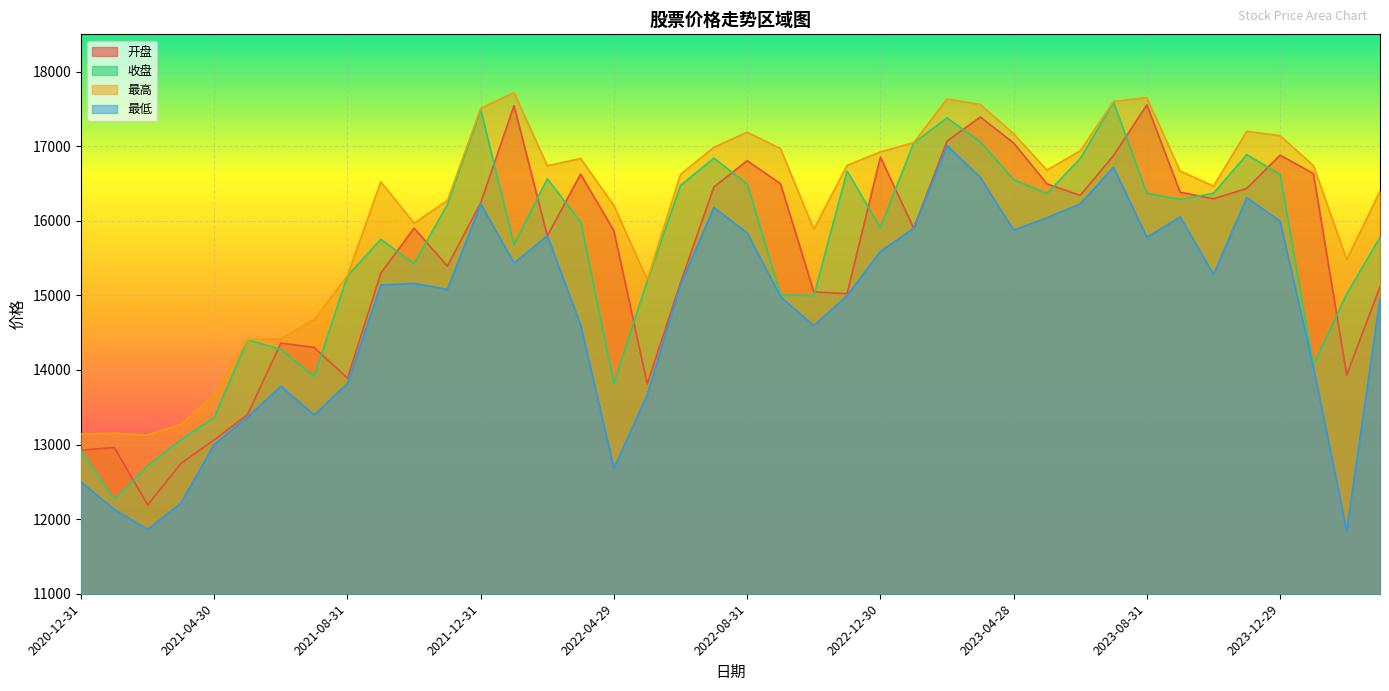

The 收盘 series shows 7446.1 at 2022-12-30. True or false?

False